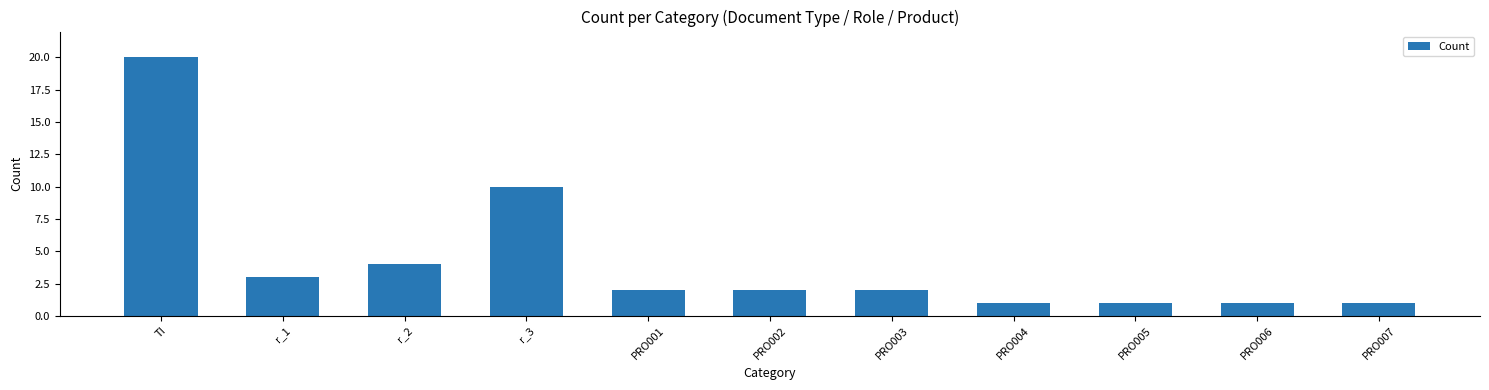

How many series are shown in this chart?

1